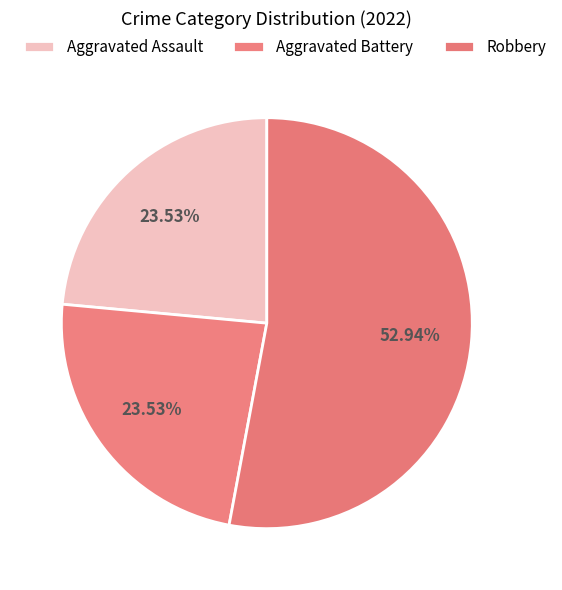

Count the number of slices in the pie.

3